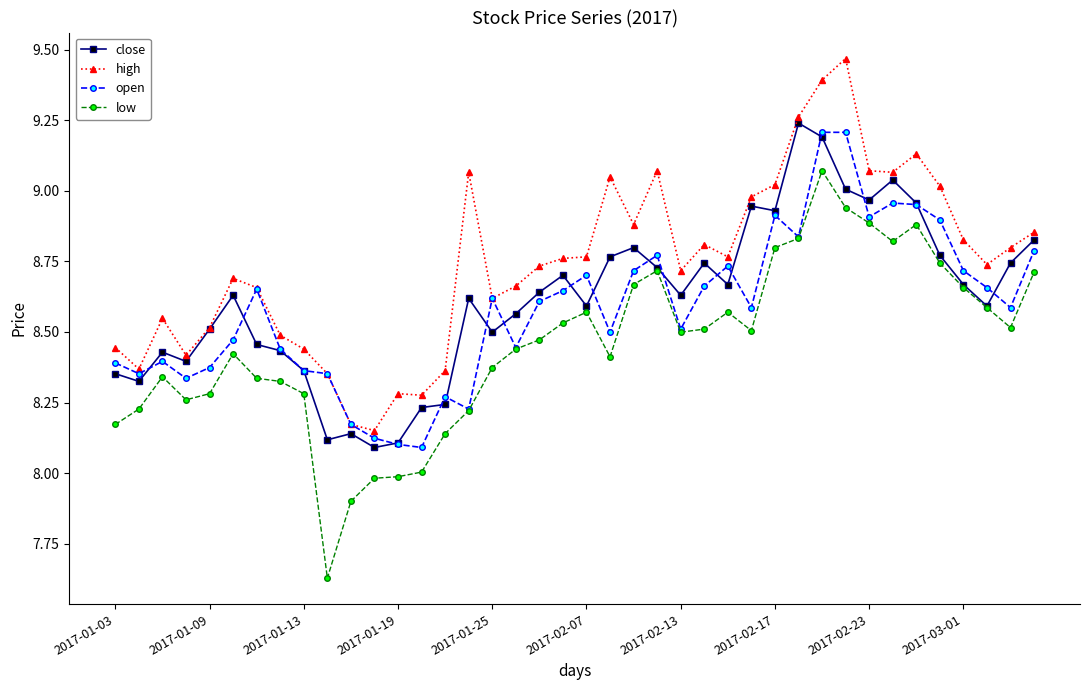

True or false: close has more than 1 points higher than both neighbors.

True